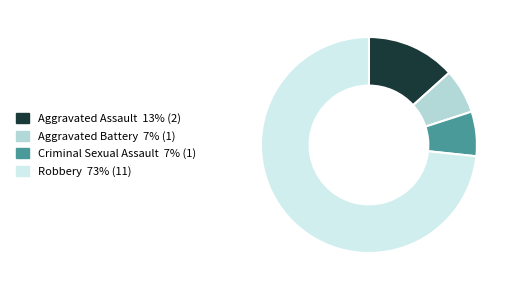

Between Aggravated Assault and Aggravated Battery, which is larger?

Aggravated Assault